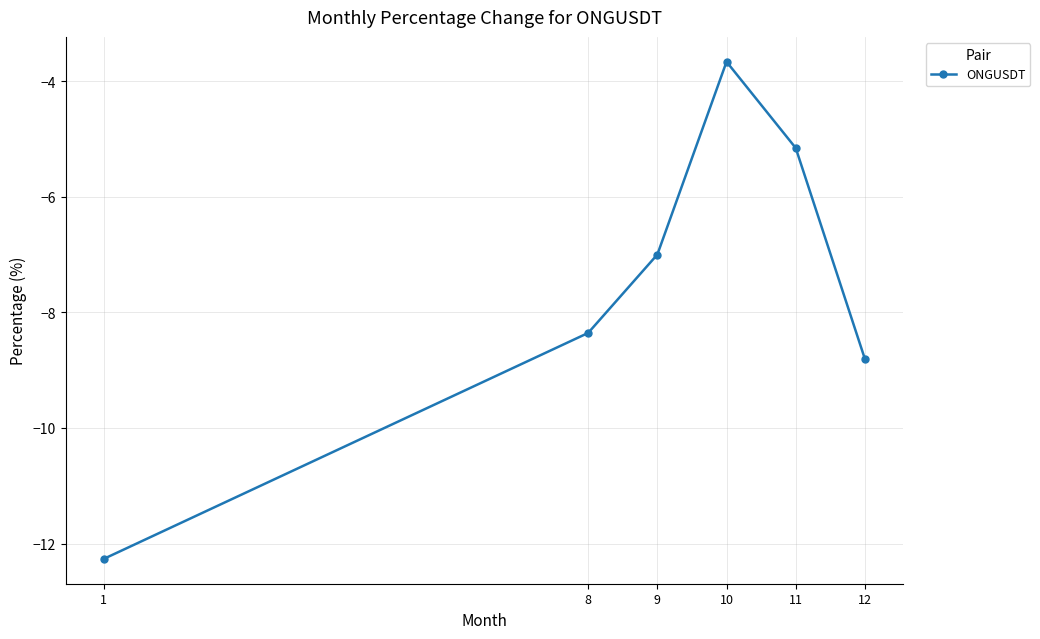

What is the value of the 2nd point from the left?

-8.4